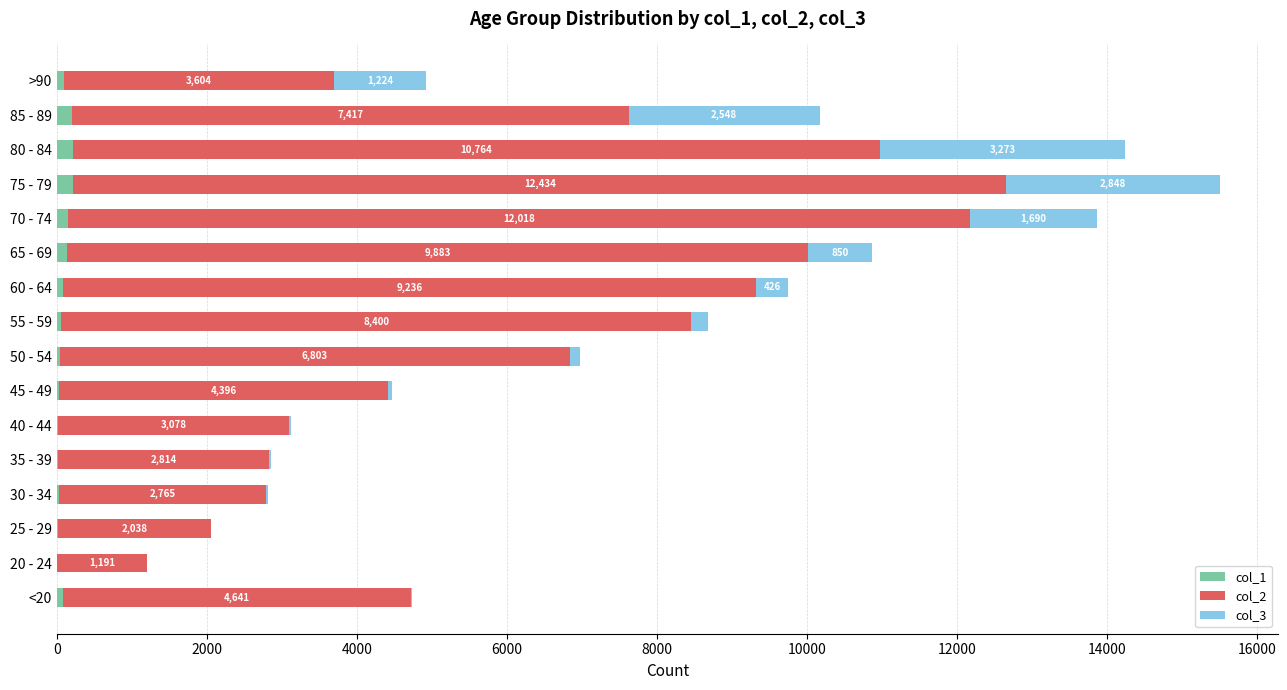

At which category is the sum across all series the highest?

75 - 79